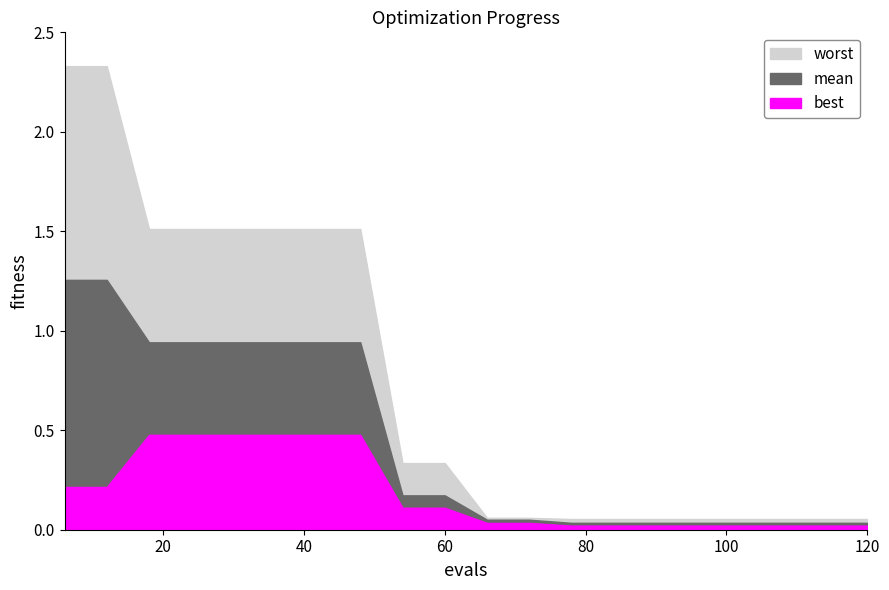

Is the value of worst at 6 greater than the value of best at 84?

Yes